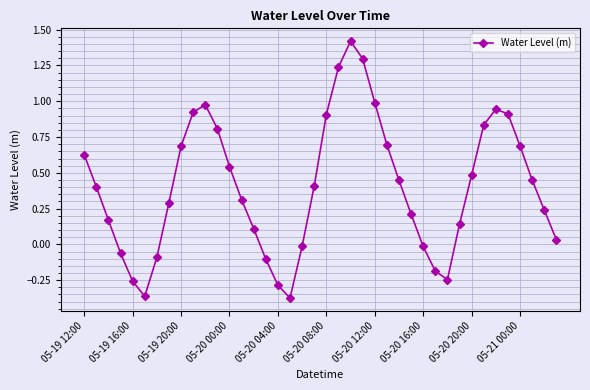

What is the difference between the maximum and minimum values?

1.8